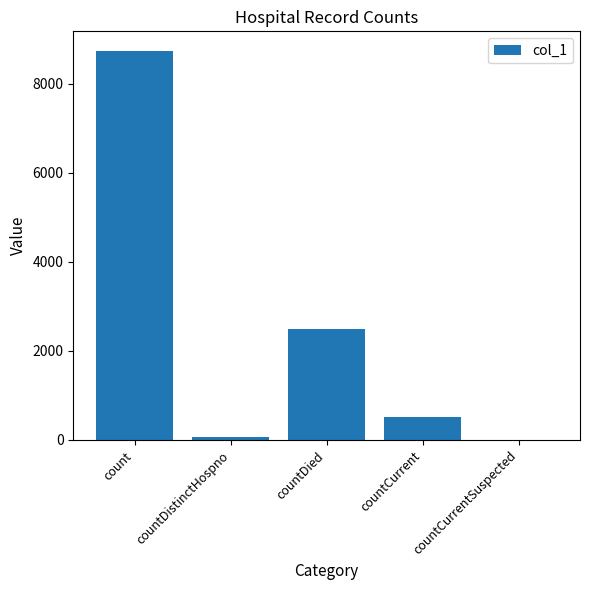

What is the sum of all values?

11819